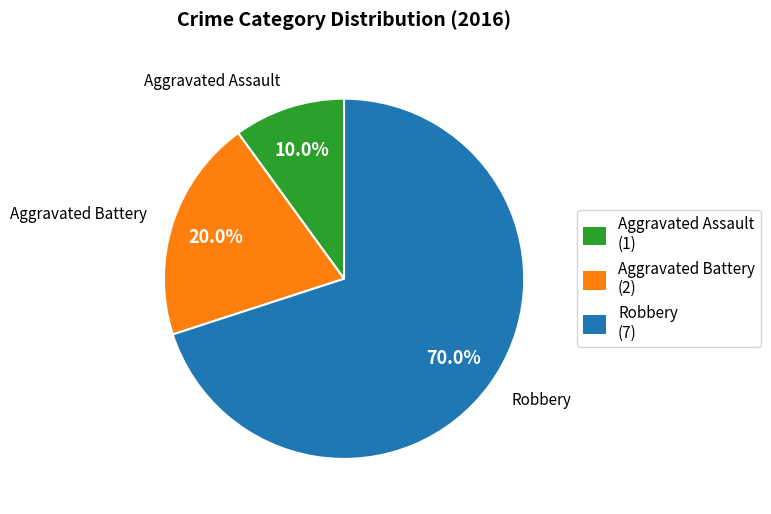

What is the total percentage of Aggravated Battery and Aggravated Assault?

30.0%